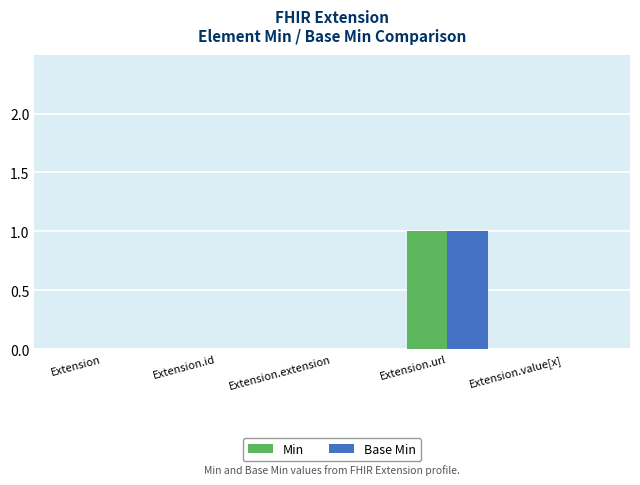

The Min series shows 0 at Extension.value[x]. True or false?

True